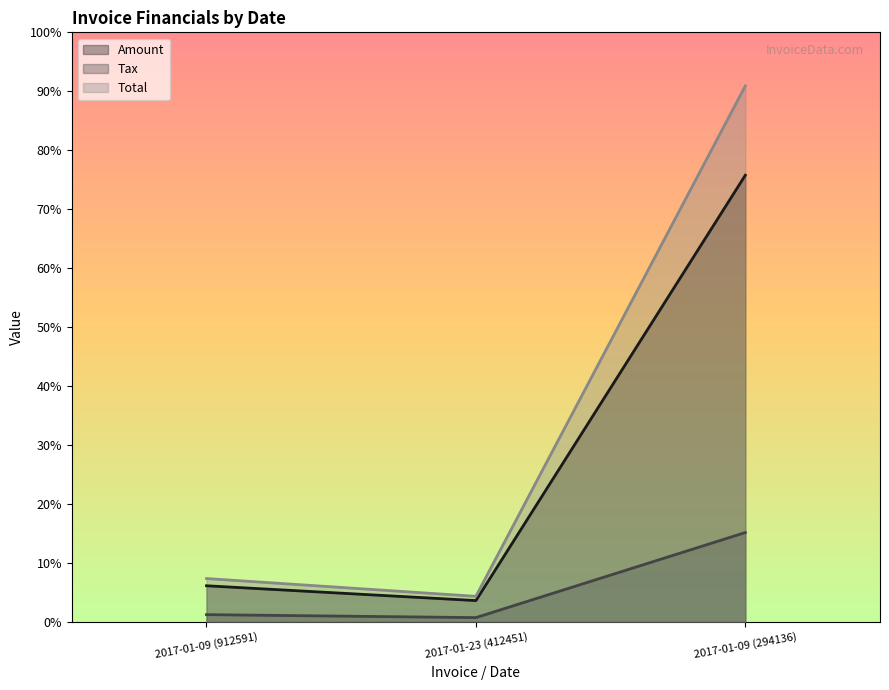

What is the sum of all Total values?

345346.8